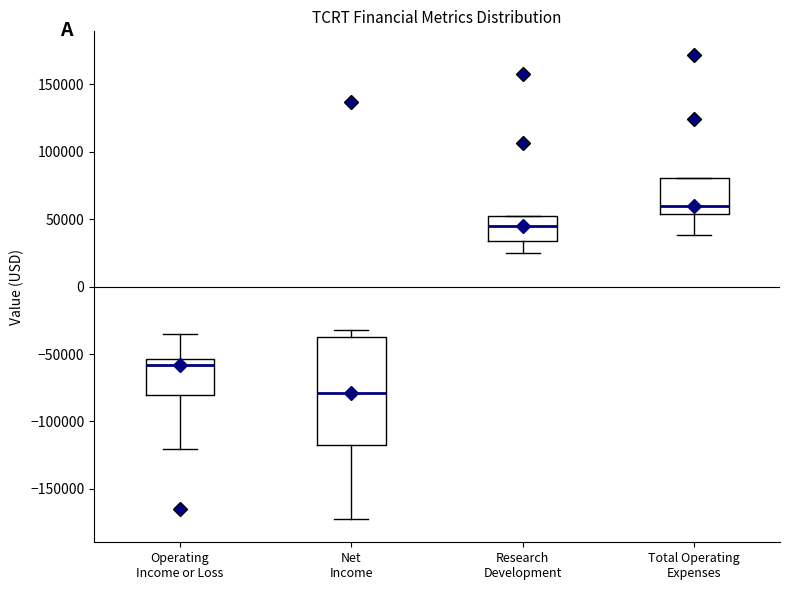

Reading left to right, transcribe this box plot: for each box, give where its median line is, the range the box spans, and where its two whiskers end, as read against the y-axis. The values are not printed on the chart, so give them approximately, as read against the axis.

Operating Income or Loss: median -60000, box -80000 to -55000, whiskers -120000 to -35000
Net Income: median -80000, box -120000 to -40000, whiskers -170000 to -30000
Research Development: median 45000, box 35000 to 55000, whiskers 25000 to 55000
Total Operating Expenses: median 60000, box 55000 to 80000, whiskers 40000 to 80000